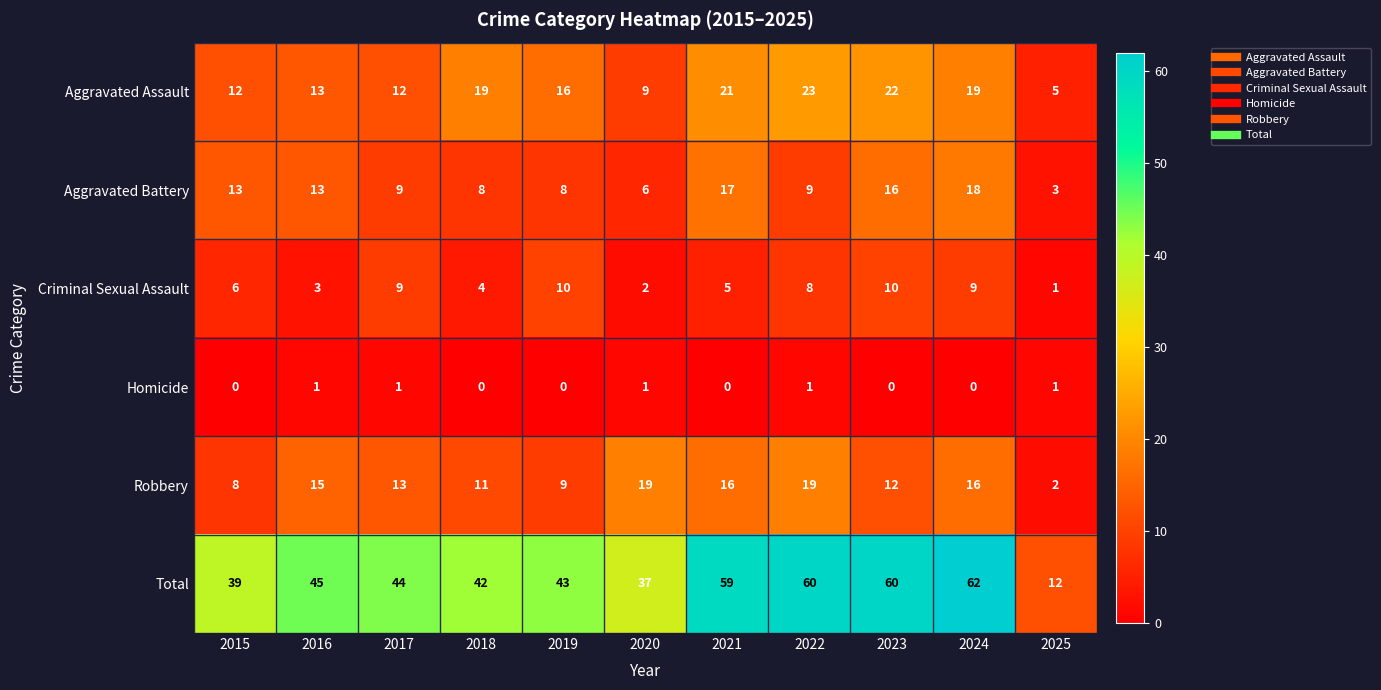

Between 2017 and 2024, which series saw the biggest shift?

Total